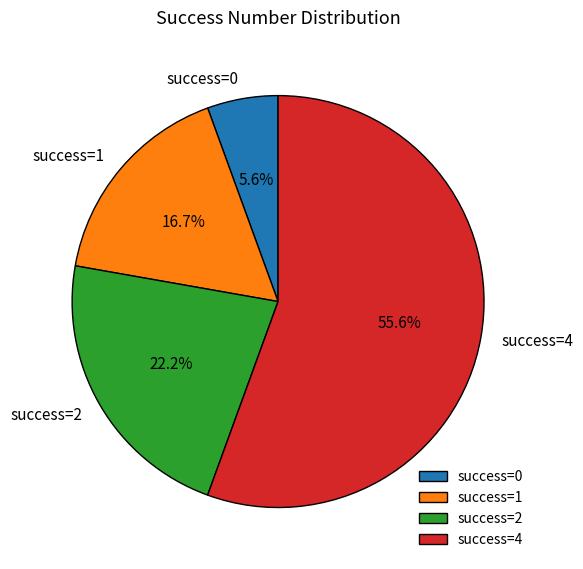

How many slices are in this pie chart?

4